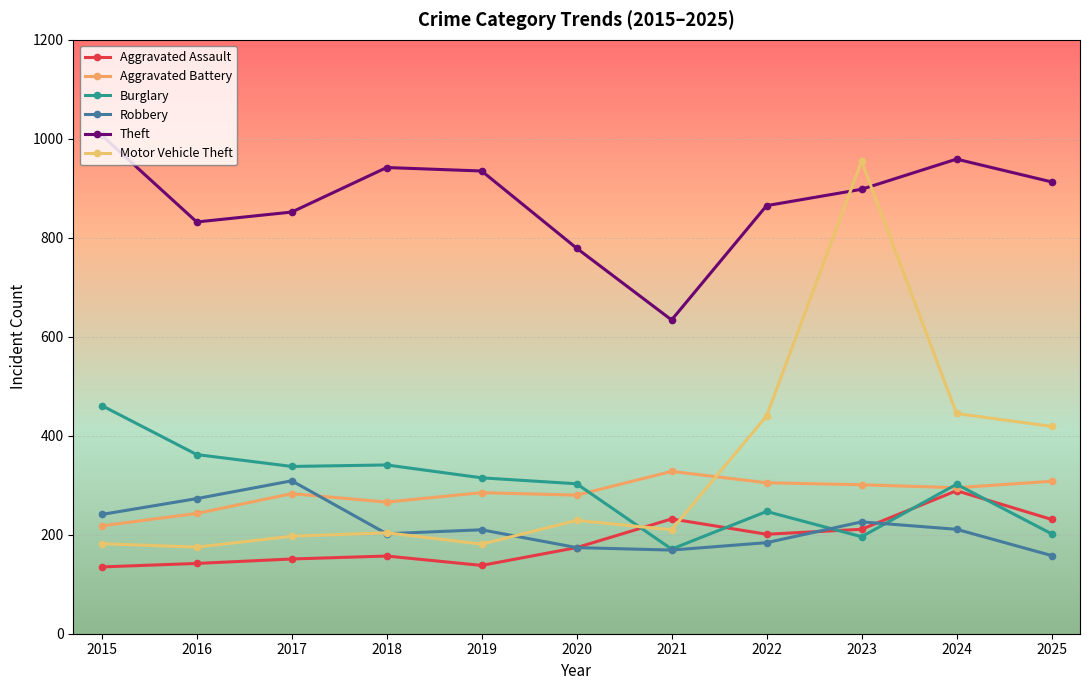

At which label is Burglary closest to 316?

2019